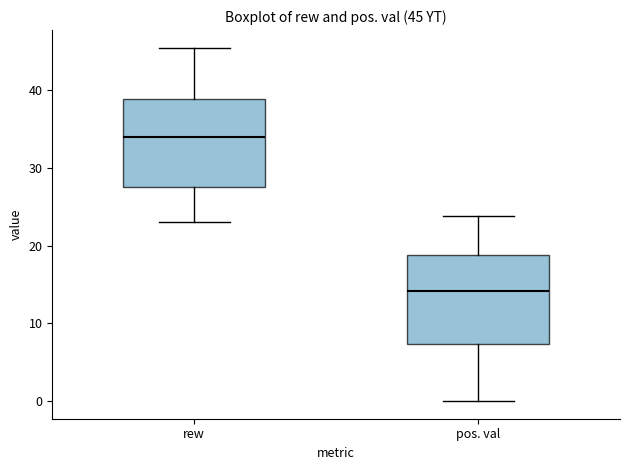

Which box has the highest median line?

rew